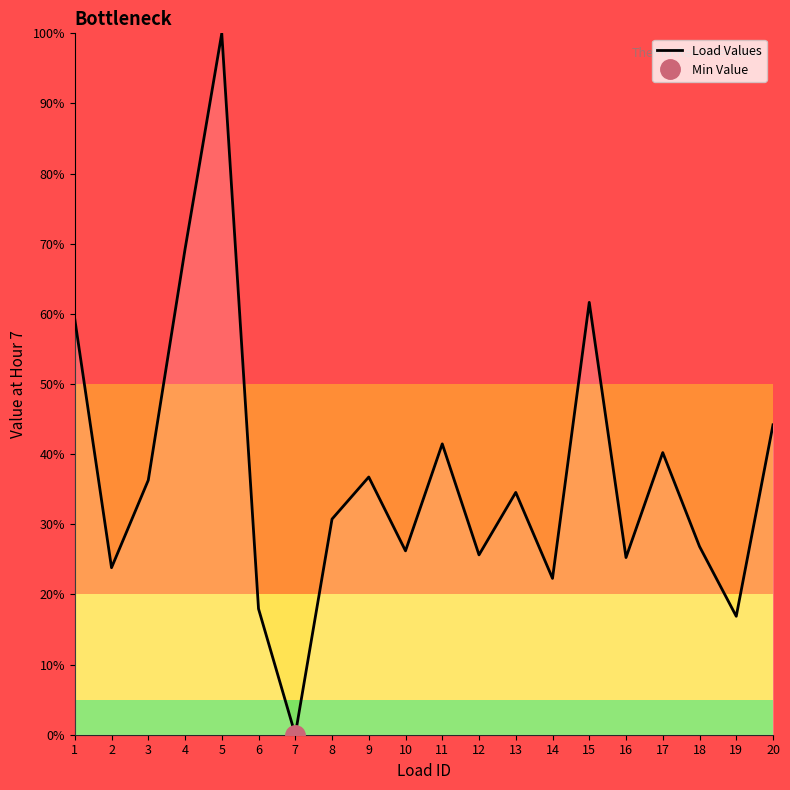

Is this an area chart (filled region under the line)?

No